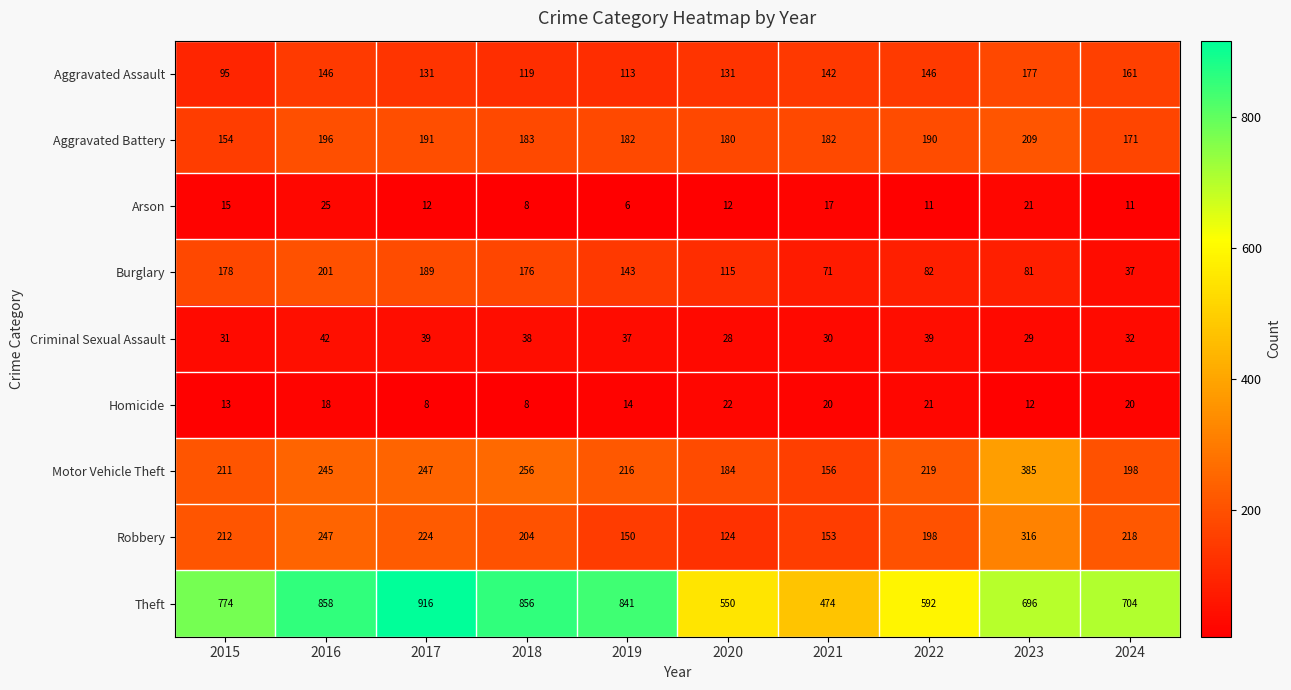

Where is Arson nearest to the value 15?

2015